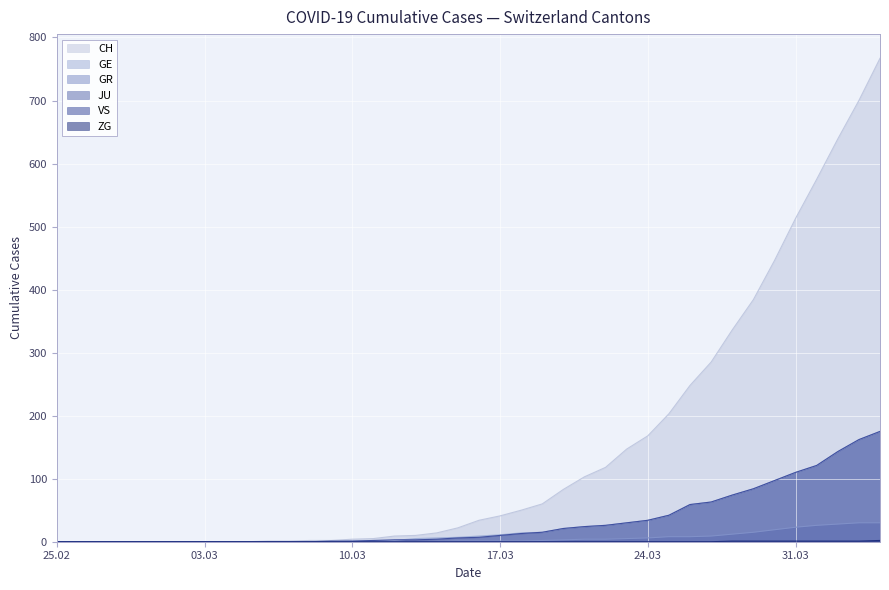

True or false: CH has more than 1 points higher than both neighbors.

False